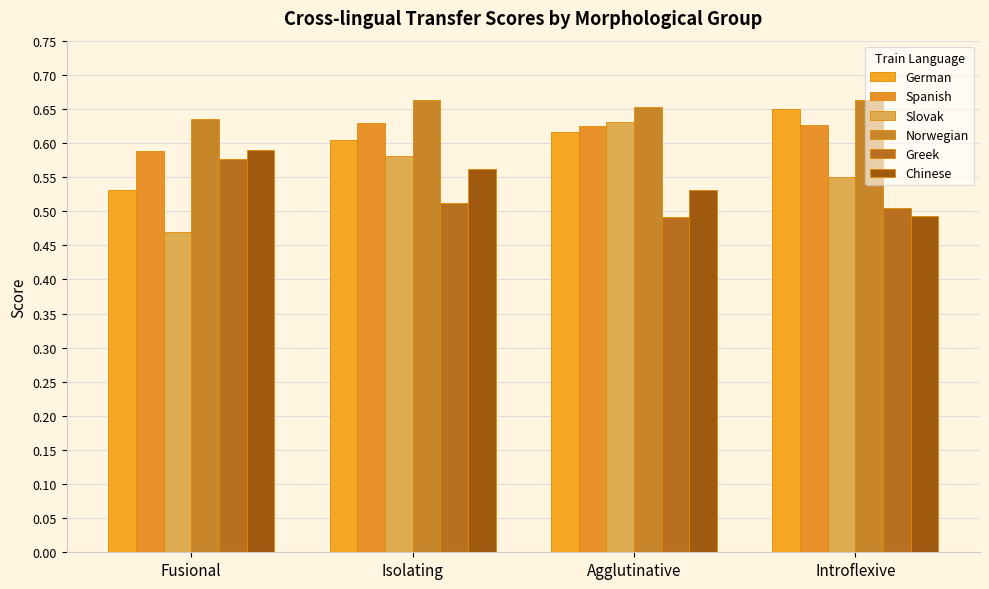

Which category has the lowest value across all series?

Fusional